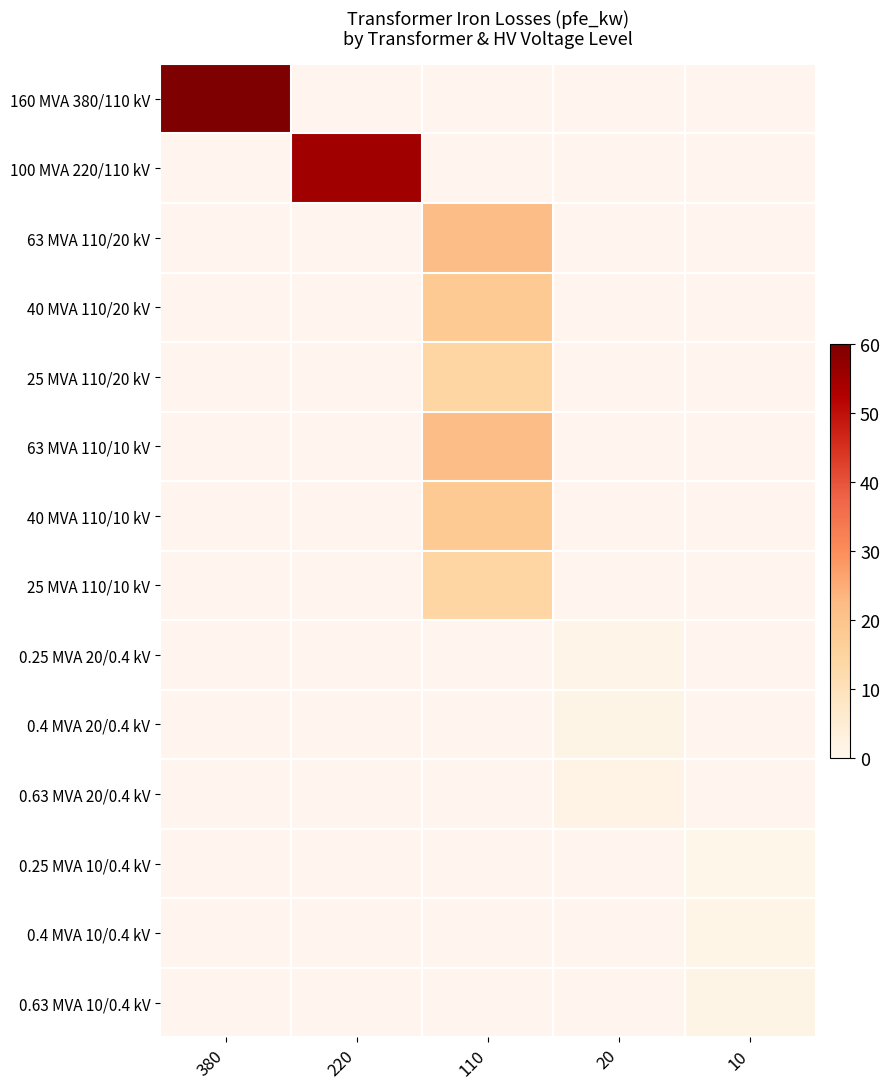

At how many categories does at least one series exceed 48?

2